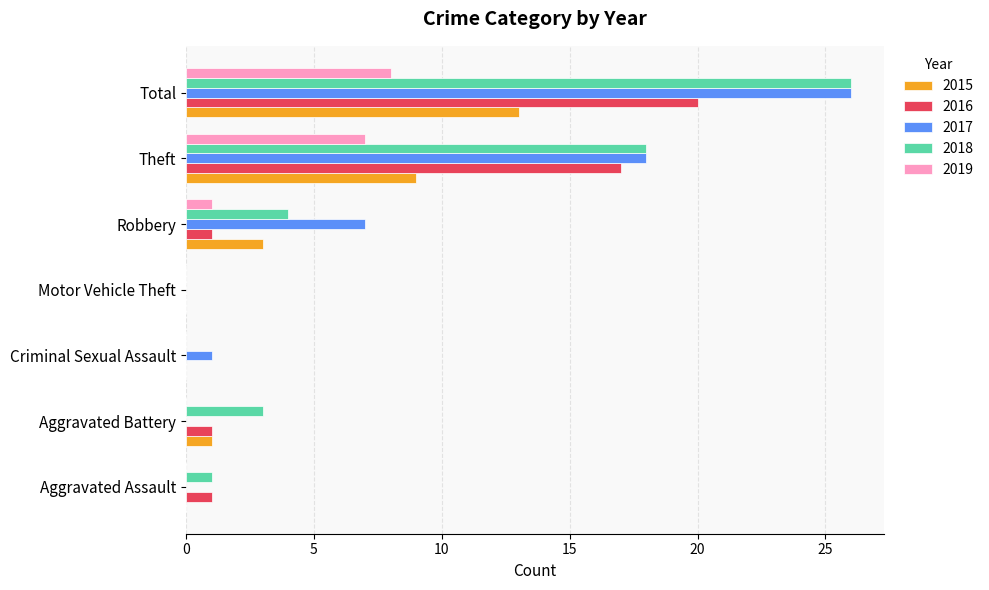

Is it true that 2017 equals 1 at Criminal Sexual Assault?

True